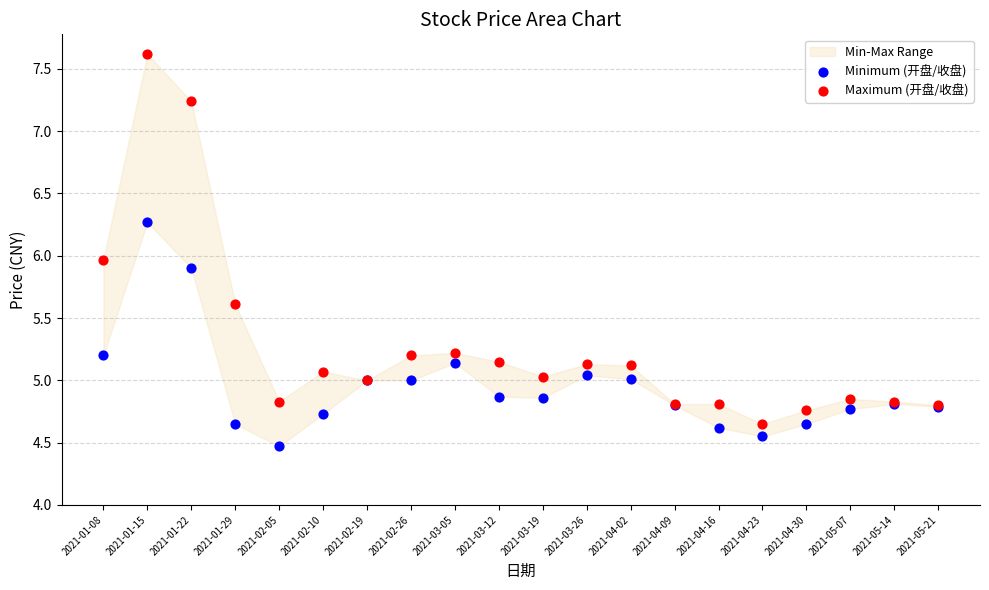

Which series has the largest Y range (max minus min)?

Maximum (开盘/收盘)